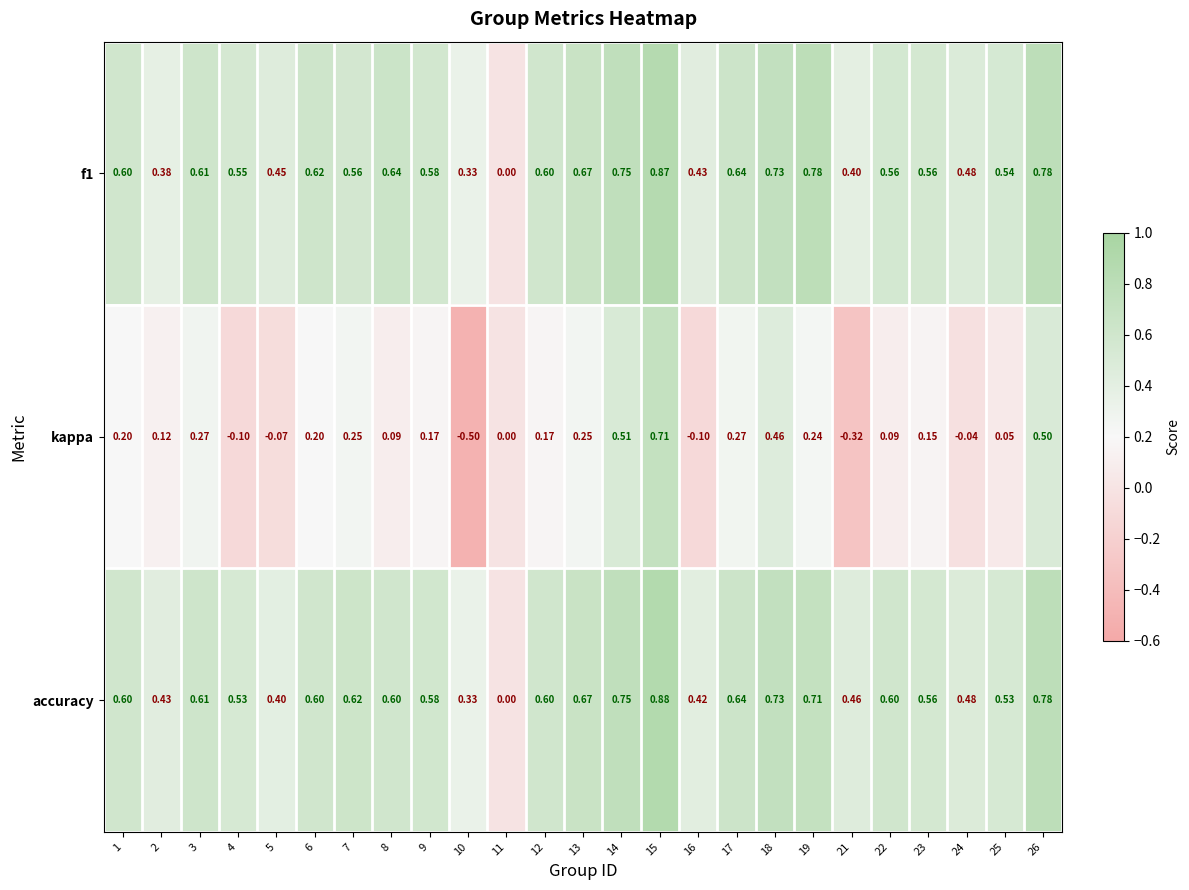

Which label corresponds to the largest value in the chart?

15